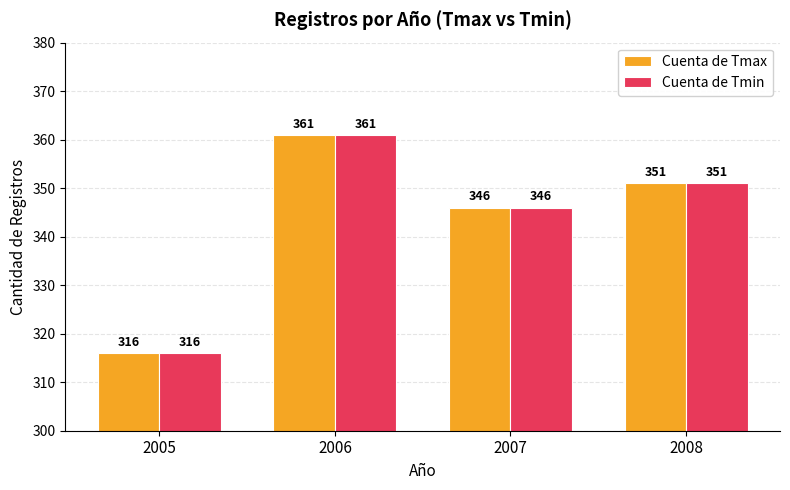

The value of Cuenta de Tmax at 2005 is 500. True or false?

False